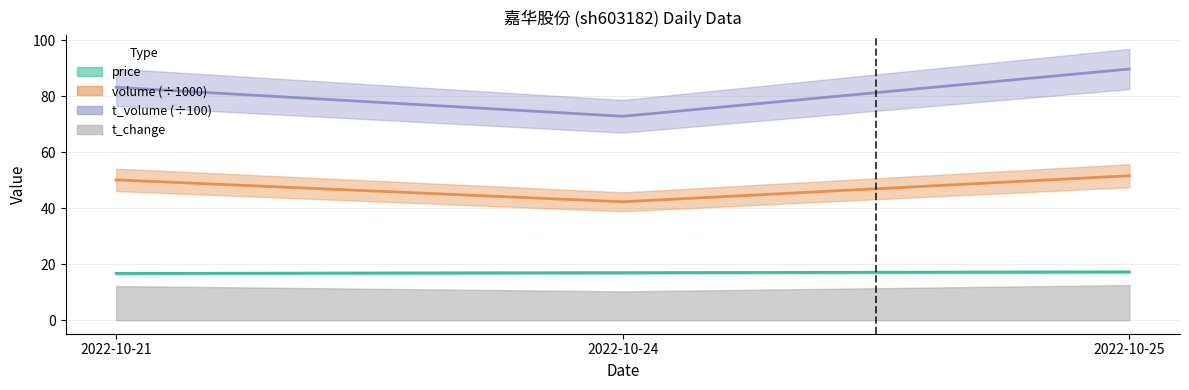

What is the average value of the t_change series?

11.7